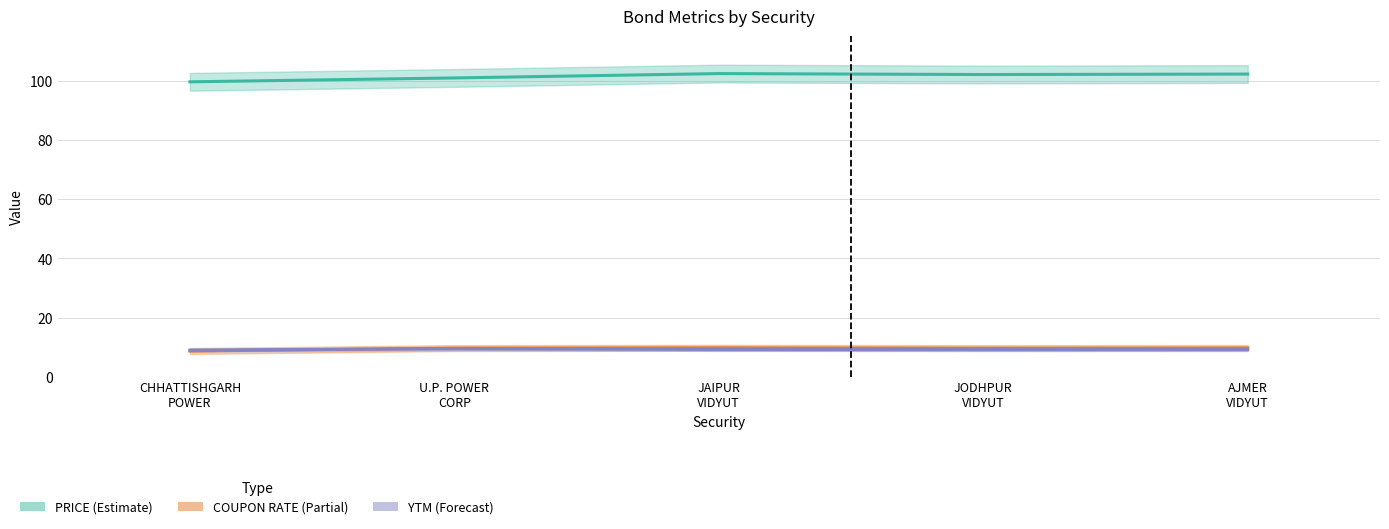

How many data points does each series have?

5